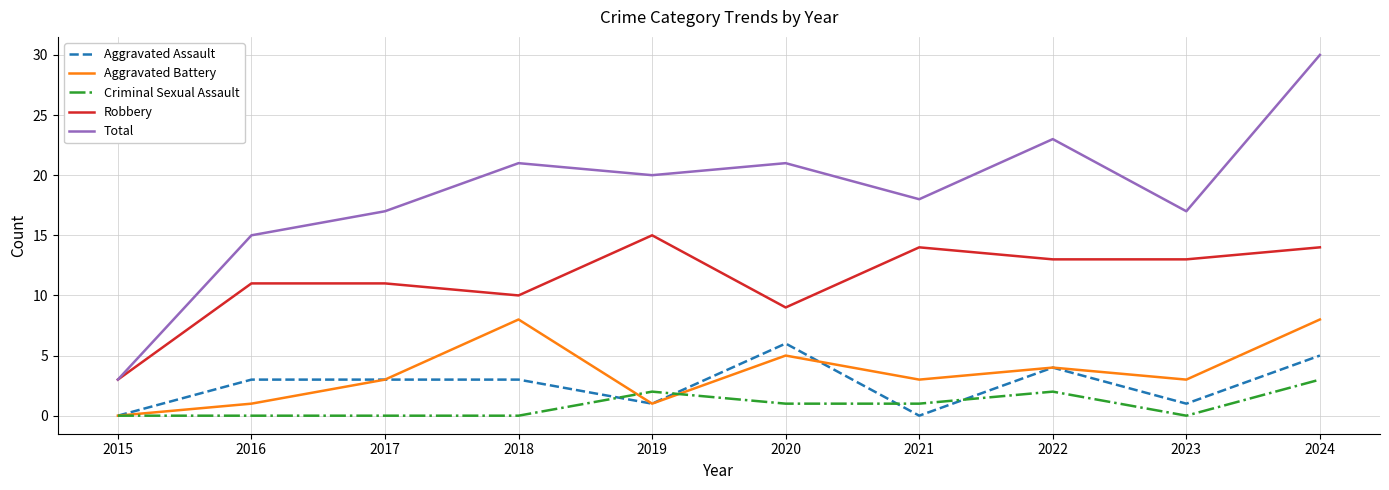

Which category has the highest value in the Robbery series?

2019